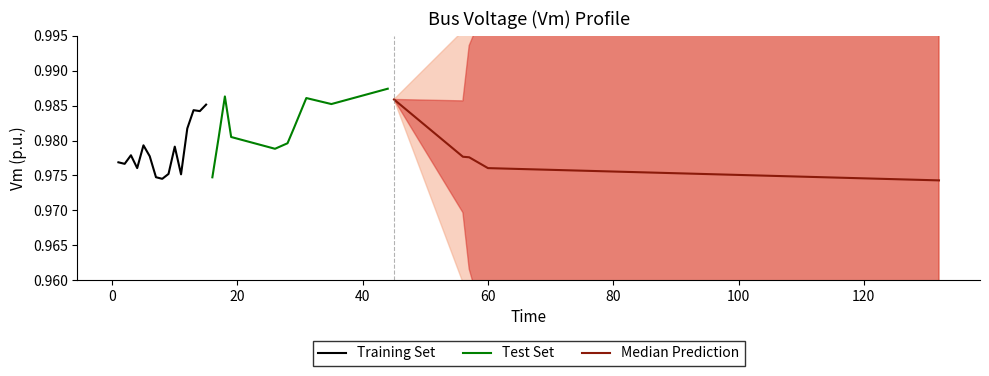

Which label corresponds to the largest value in the chart?

44